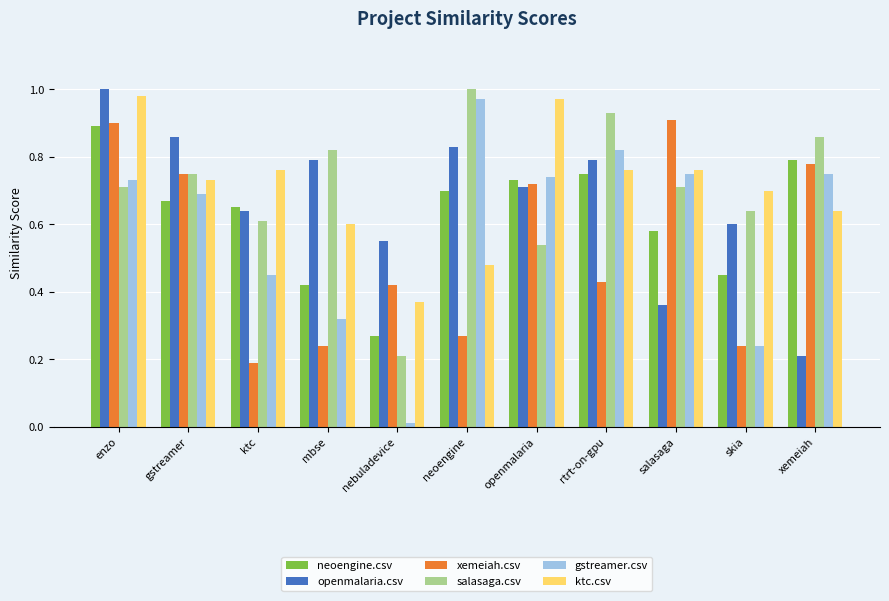

What are all the series names shown in the legend?

neoengine.csv, openmalaria.csv, xemeiah.csv, salasaga.csv, gstreamer.csv, ktc.csv